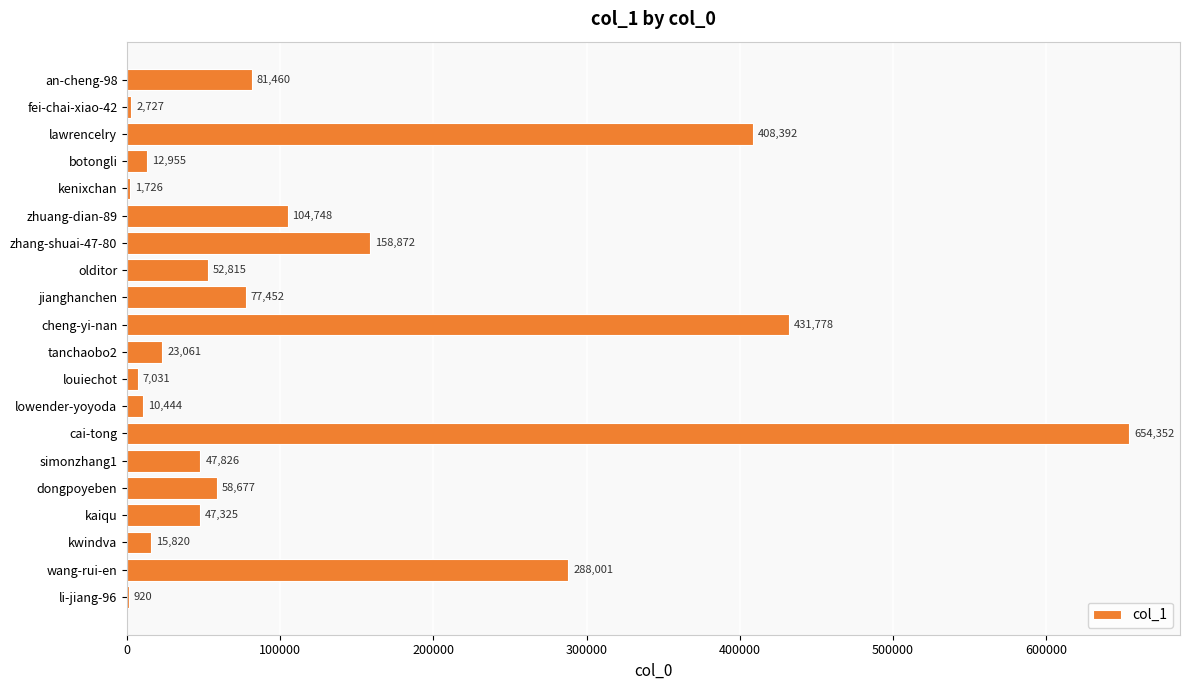

What is the sum of all values?

2486382